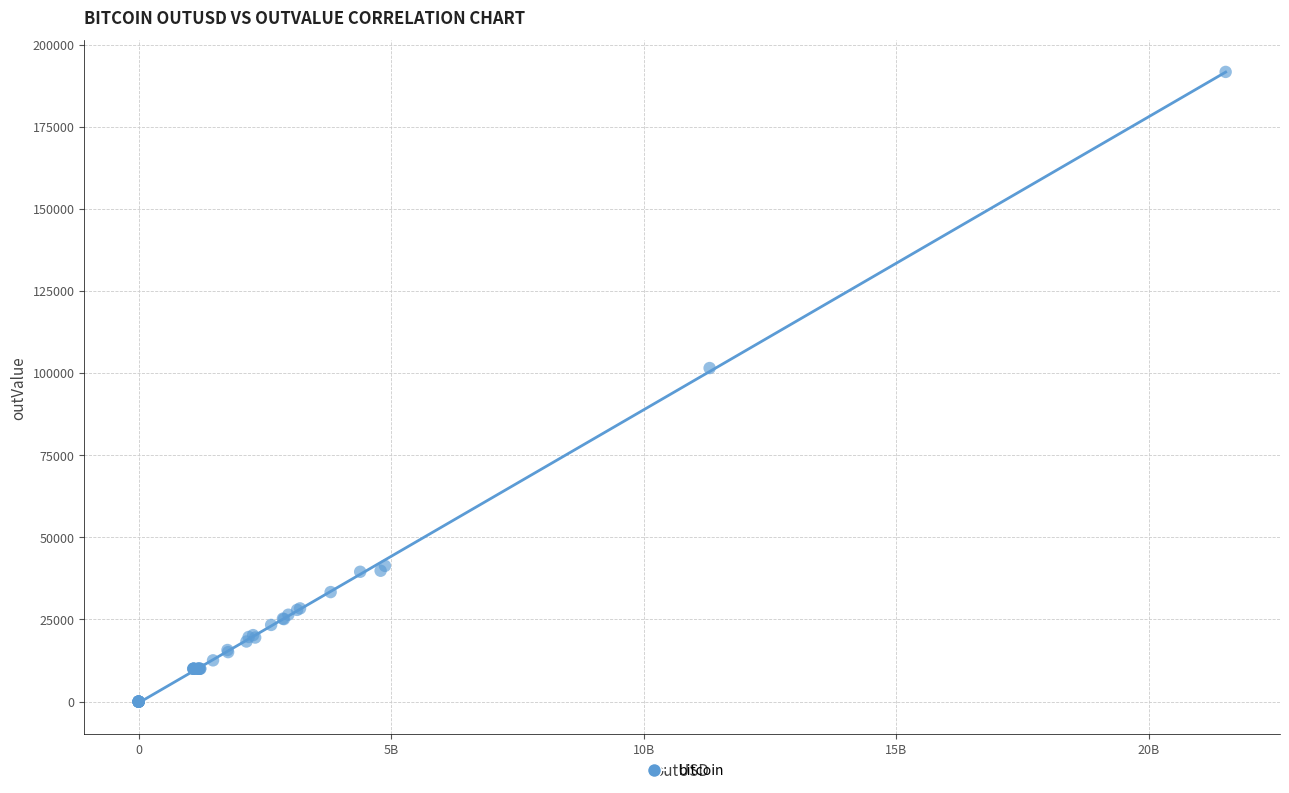

What Y value in the scatter plot is closest to 95848?

101545.5